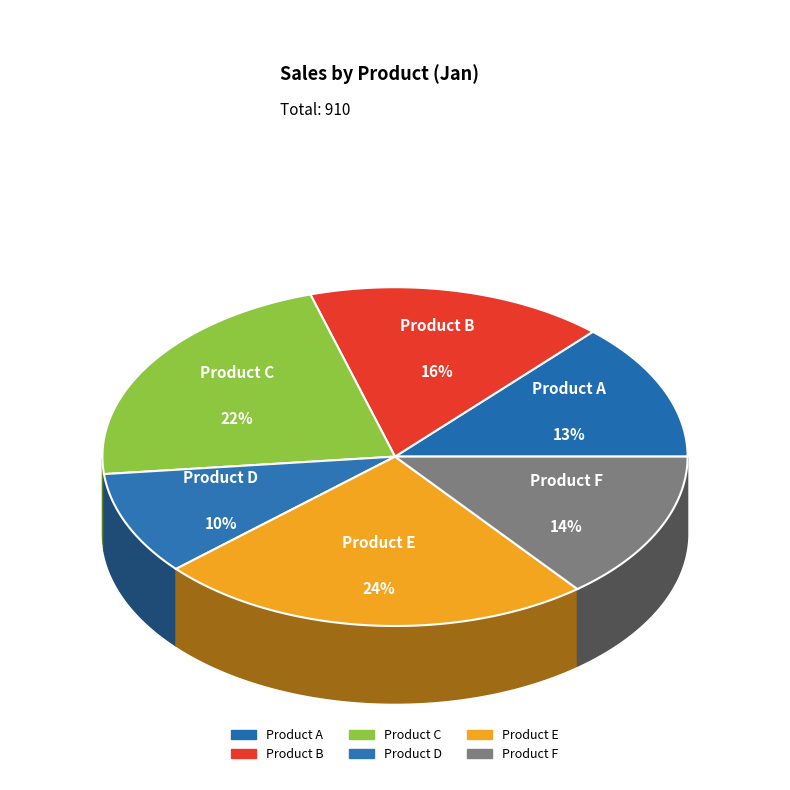

To the nearest percent, what is the difference between the largest and smallest slice percentages?

14%